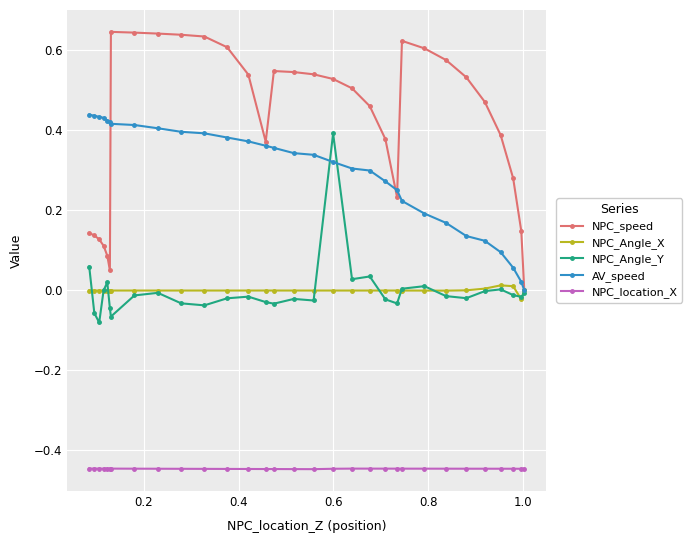

What is the maximum value shown in the chart?

0.6